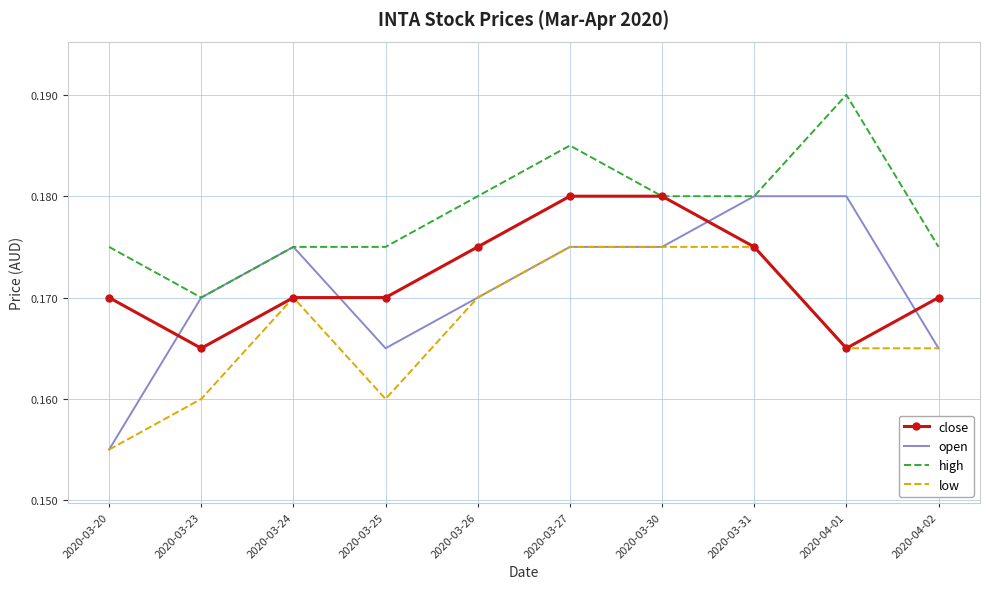

At which category is the sum across all series the highest?

2020-03-27